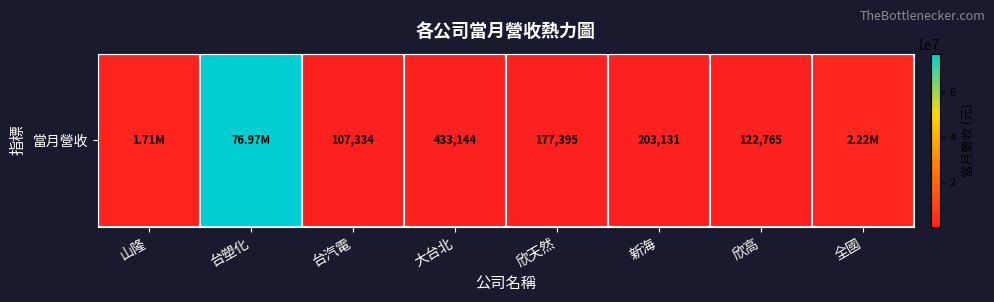

At which label does the data first exceed 433144?

山隆